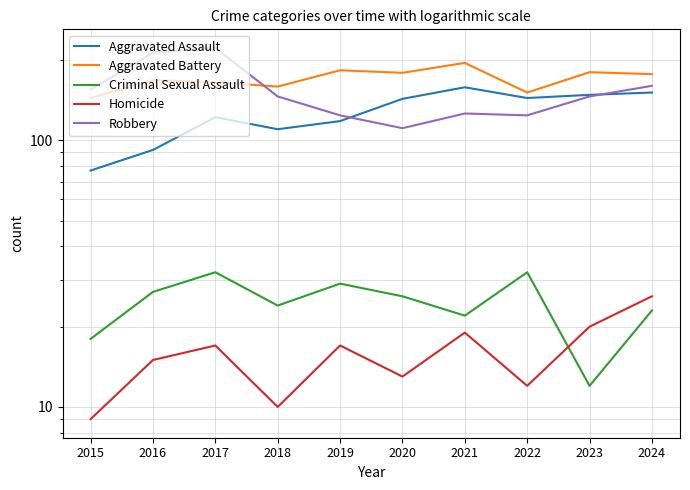

Which category has the lowest value in the Homicide series?

2015